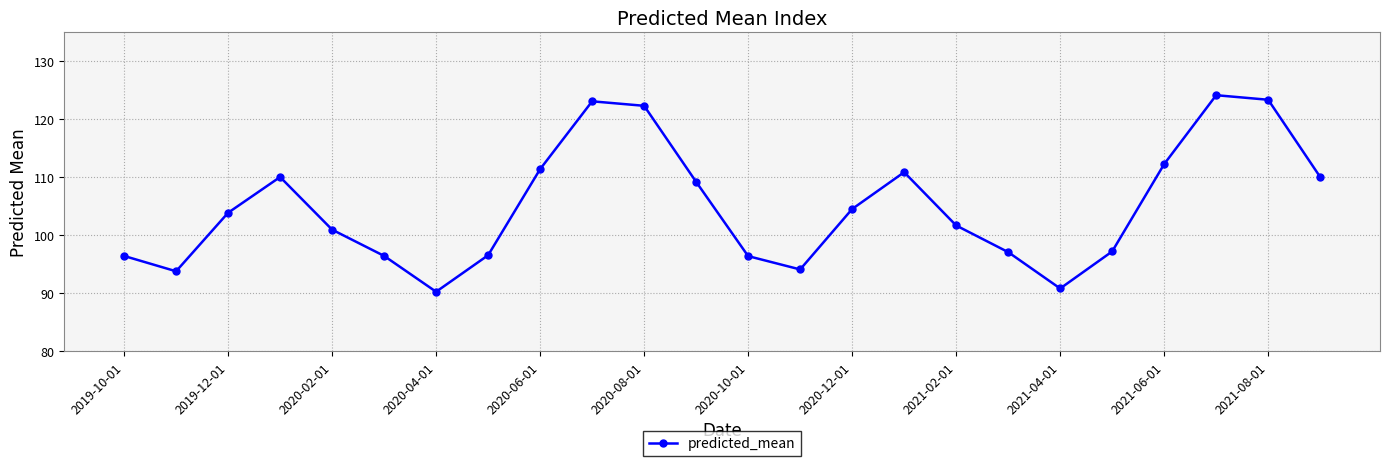

True or false: the data has more than 1 interior local peaks.

True